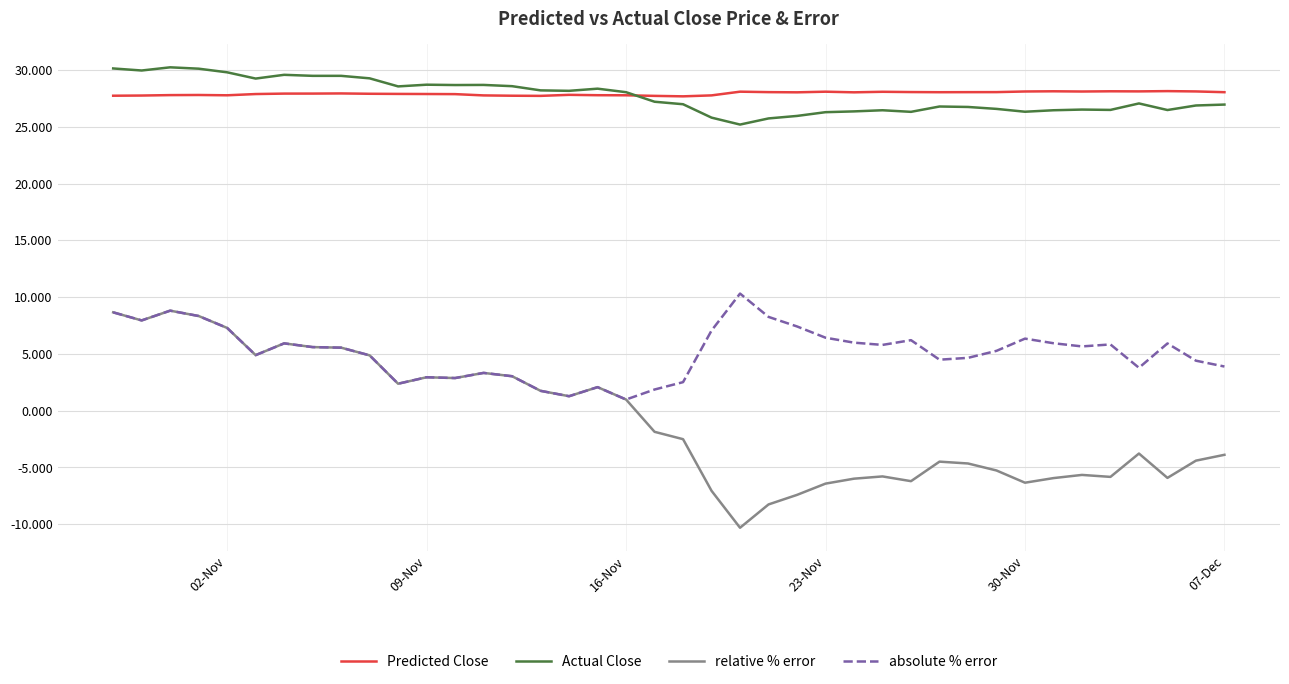

What is the lowest value of the absolute % error series?

1.0